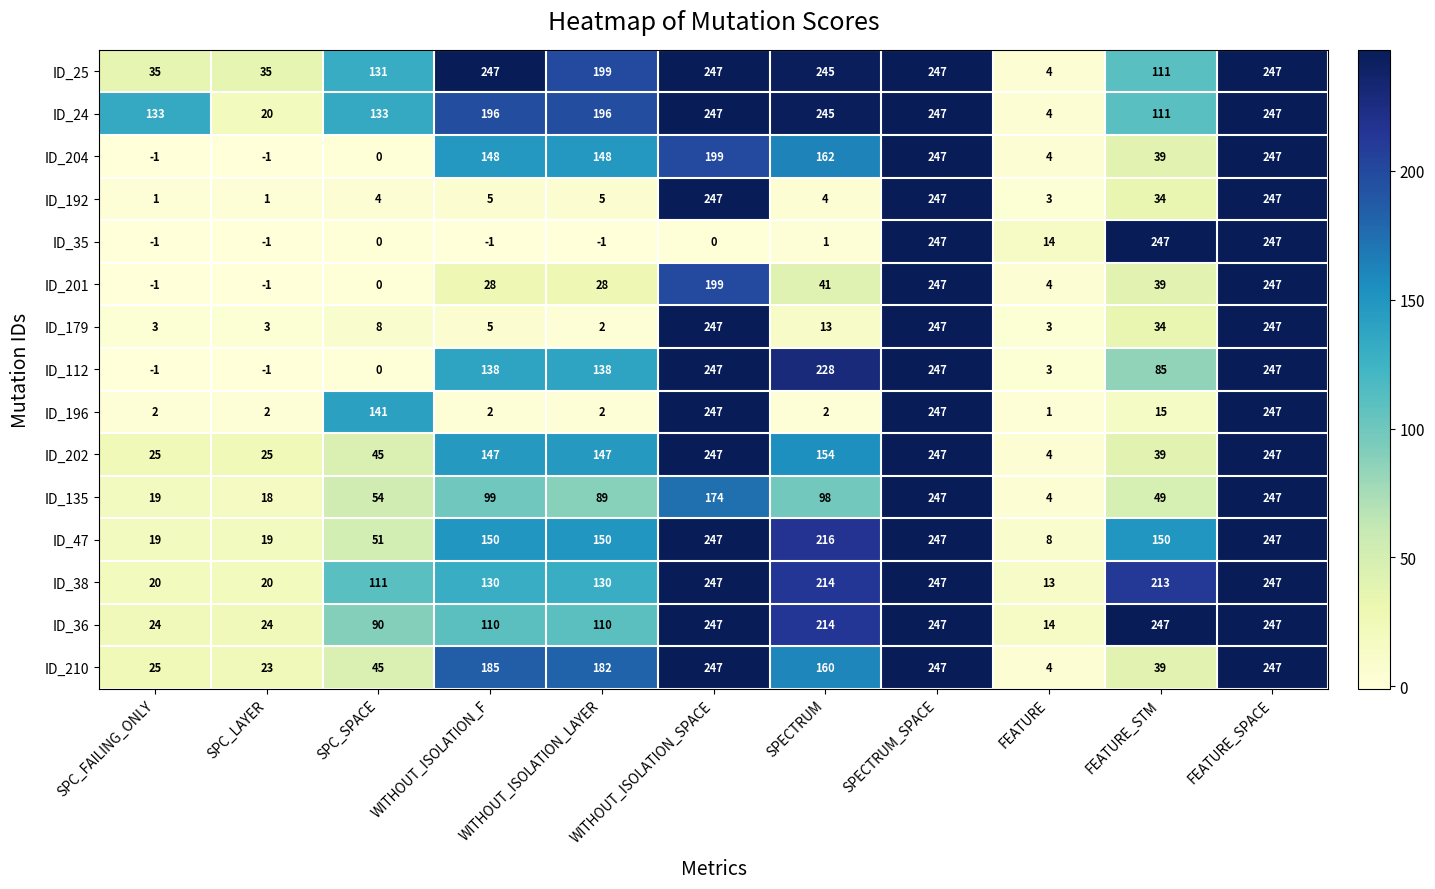

At how many categories does at least one series exceed 83?

9